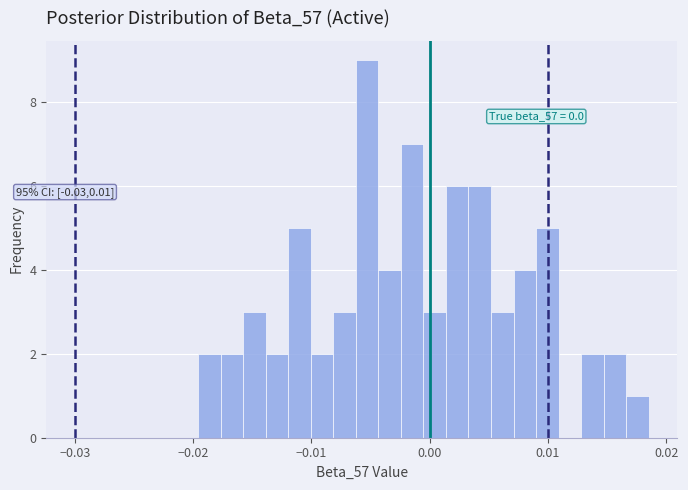

Read against the x-axis, roughly where is the centre of the tallest bar?

-0.005